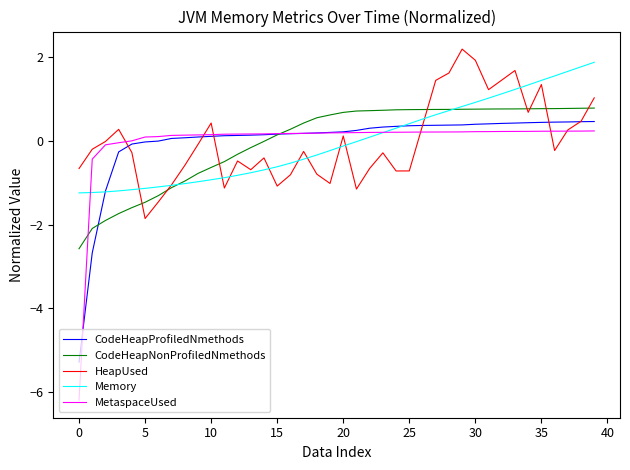

What is the maximum value for CodeHeapNonProfiledNmethods?

0.8